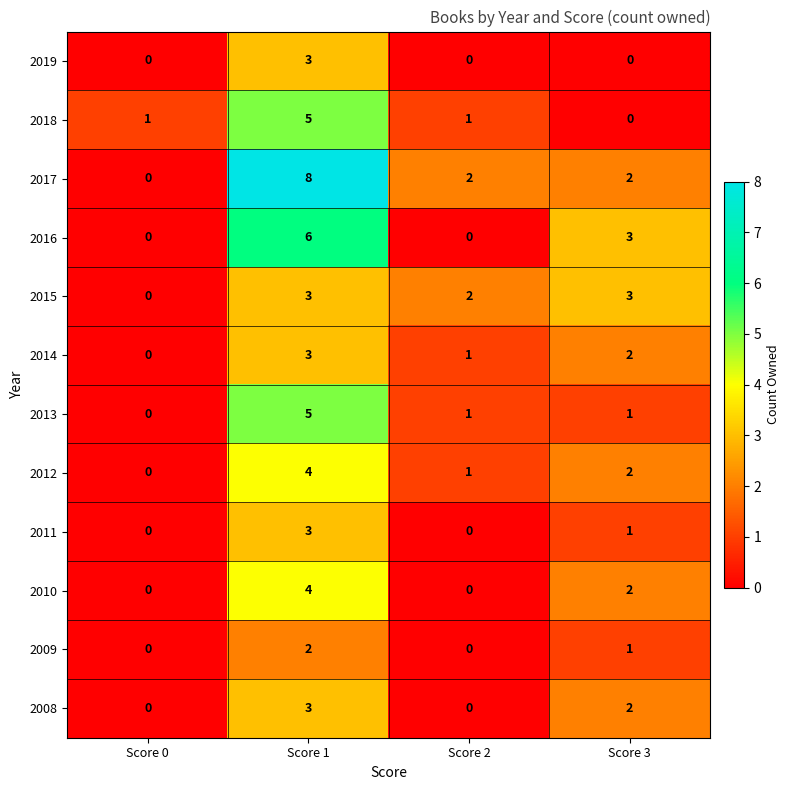

True or false: 2012 has a value of 1 at Score 1.

False